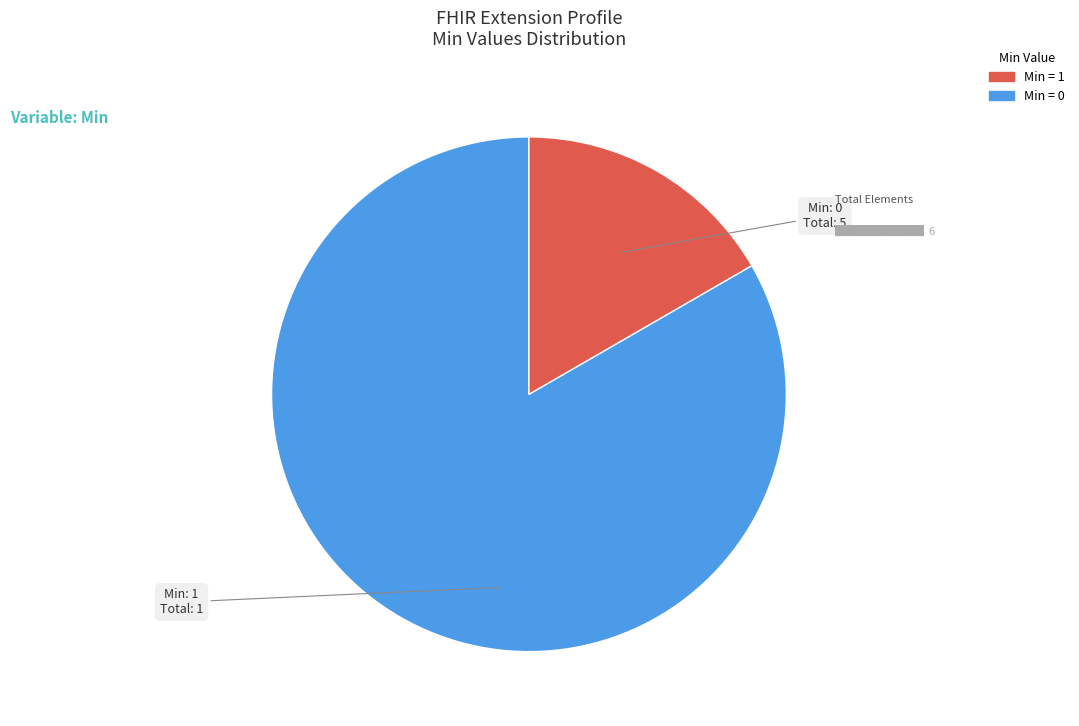

Does any single category account for the majority?

Yes